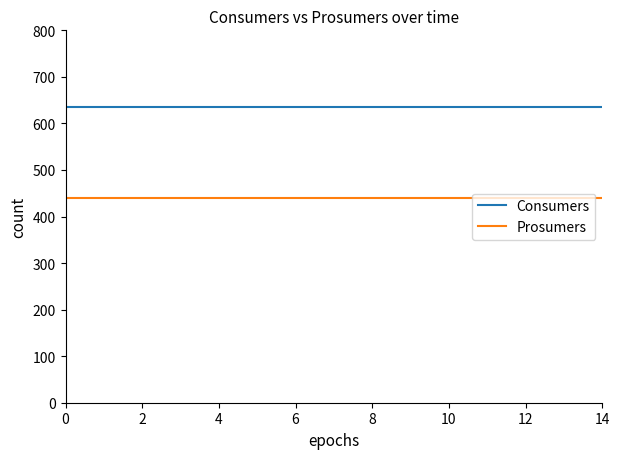

What is the minimum value for Consumers?

635